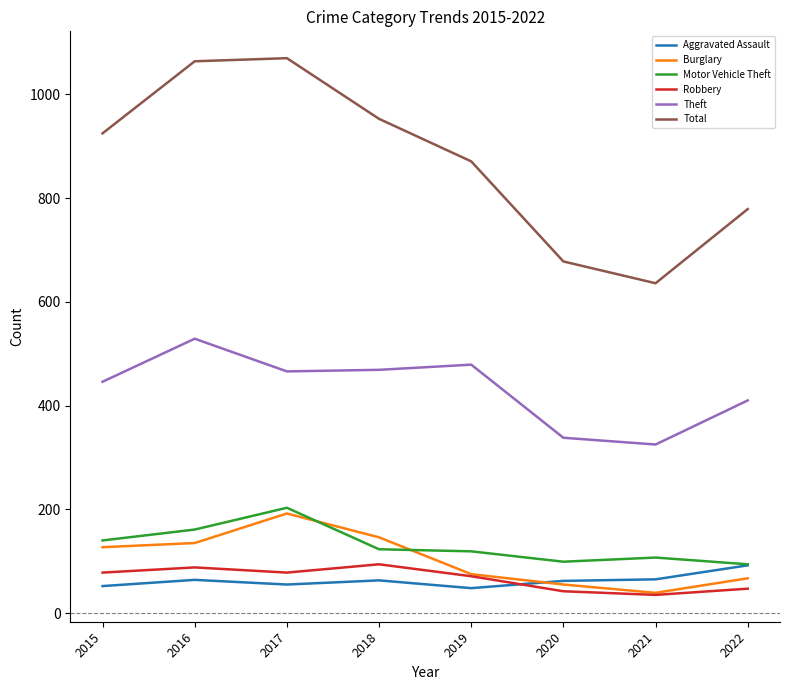

How many interior local valleys does the Total series have?

1